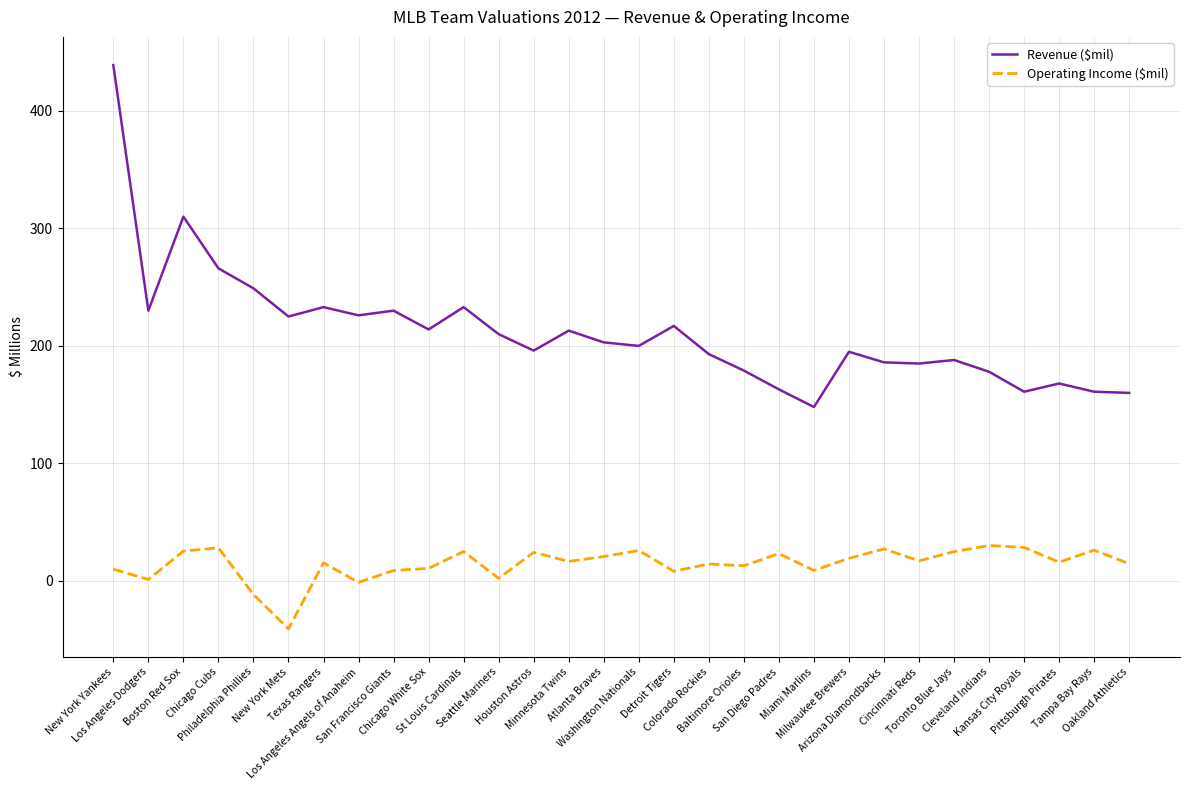

At Detroit Tigers, list the series in order from largest to smallest.

Revenue ($mil), Operating Income ($mil)